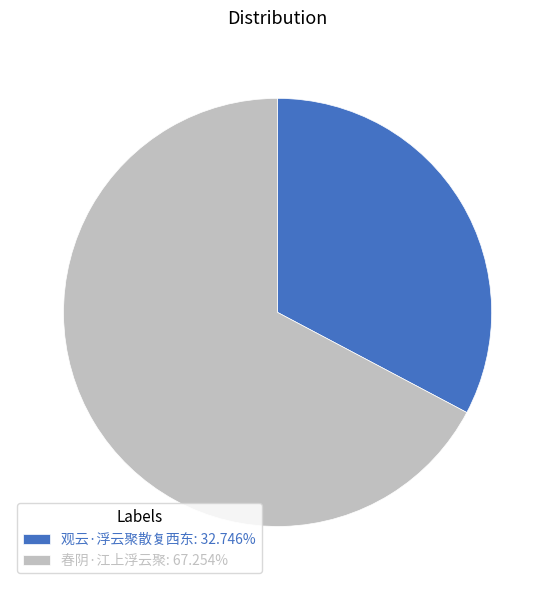

What is the smallest slice in the pie chart?

观云·浮云聚散复西东